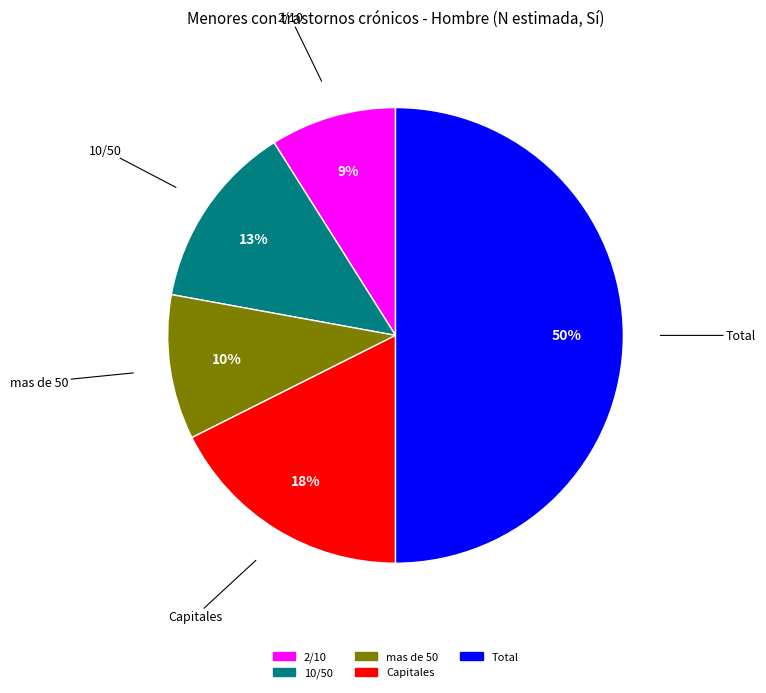

To the nearest percent, what is the average slice percentage?

20%